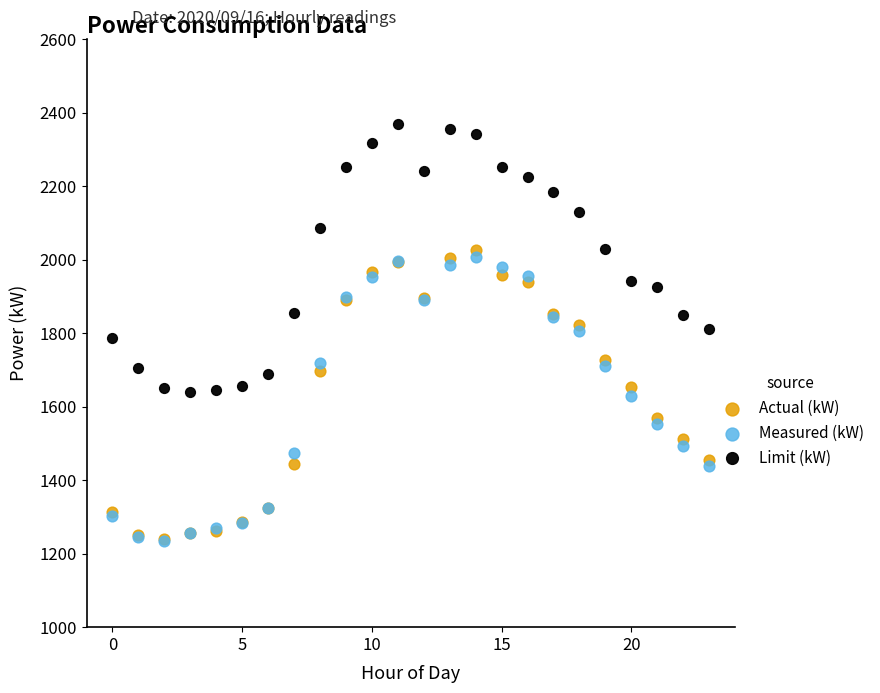

Which series reaches the maximum Y coordinate?

Limit (kW)